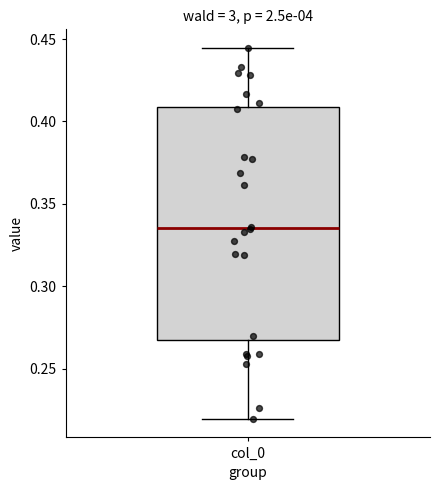

Read this box plot against the y-axis: the position of the median line, the range covered by the box, and the ends of both whiskers. The values are not printed on the chart, so give them approximately, as read against the axis.

median 0.335, box 0.265 to 0.410, whiskers 0.220 to 0.445